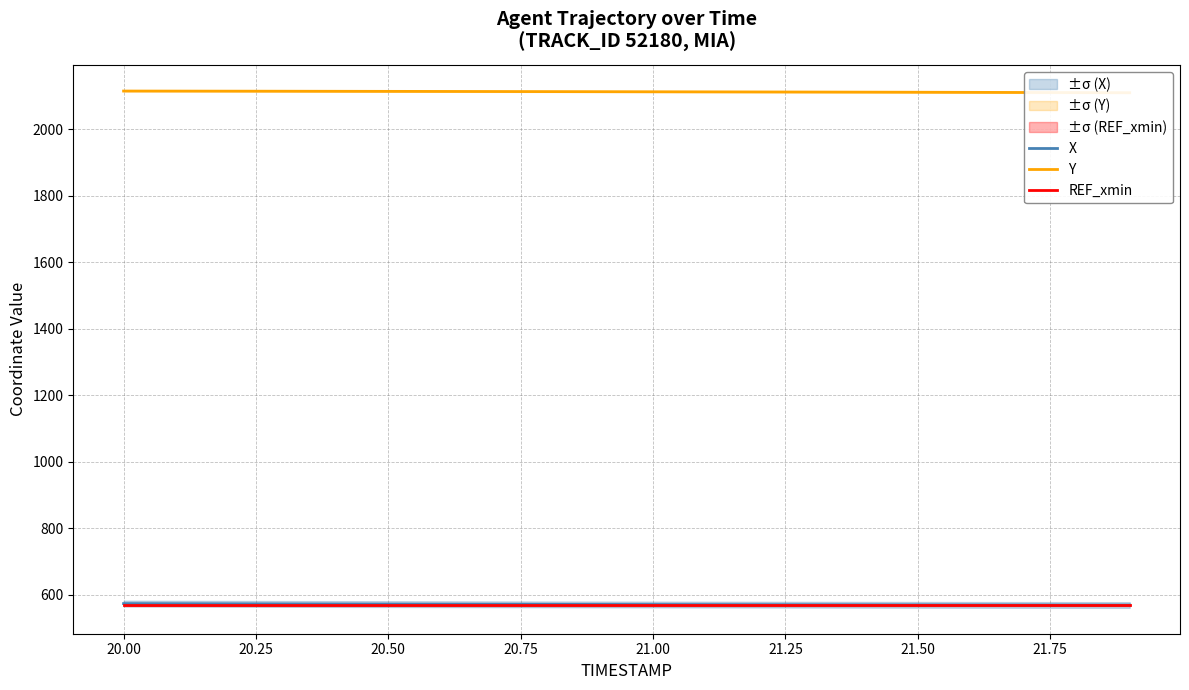

What is the highest value of the X series?

573.1